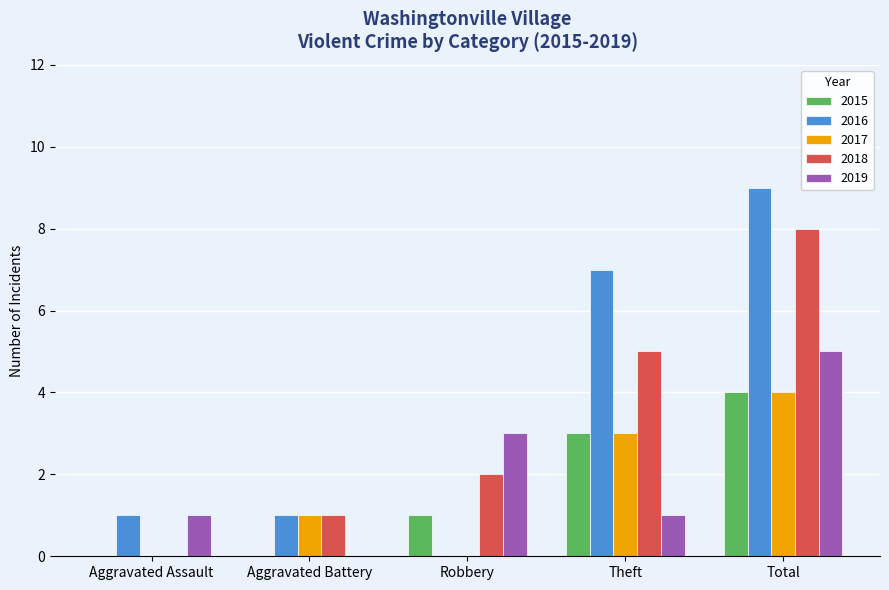

True or false: 2019 has a value of 1 at Total.

False